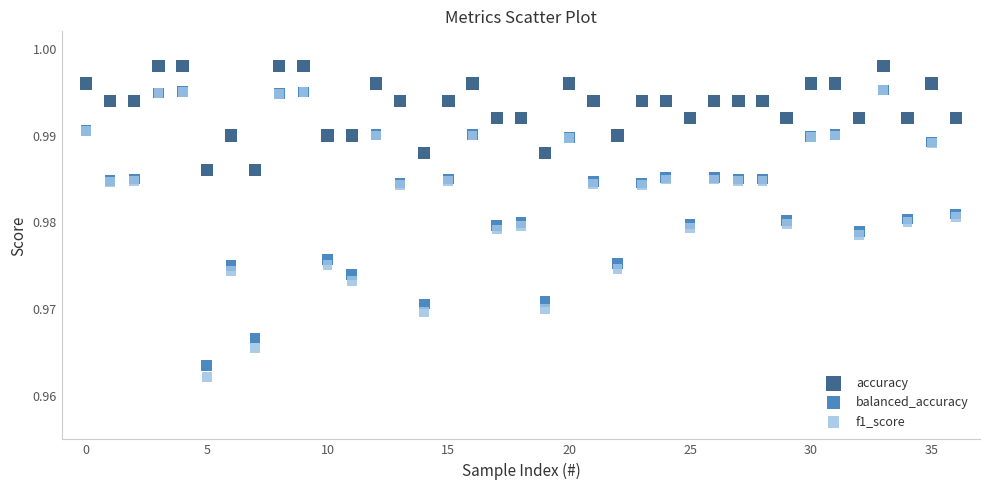

Which series has the largest Y range (max minus min)?

f1_score